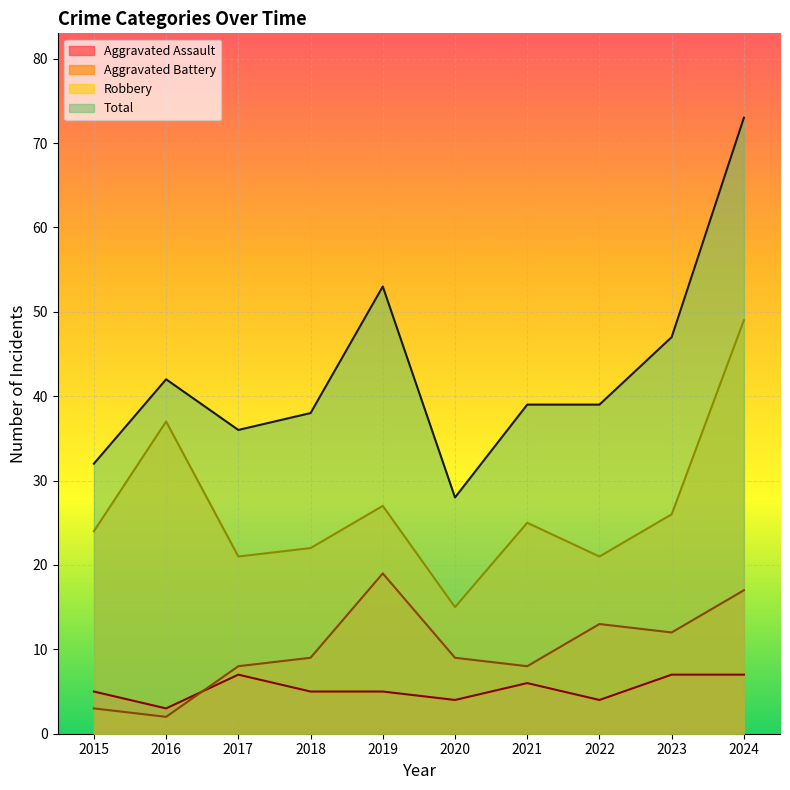

How many data points does each series have?

10